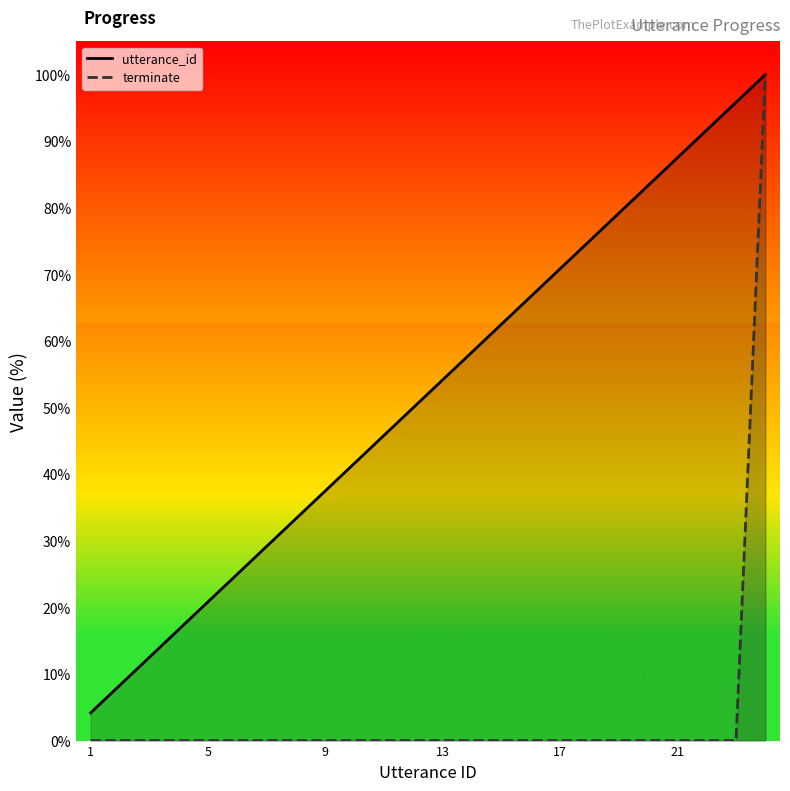

What is the difference between the highest and lowest values at 4?

16.7